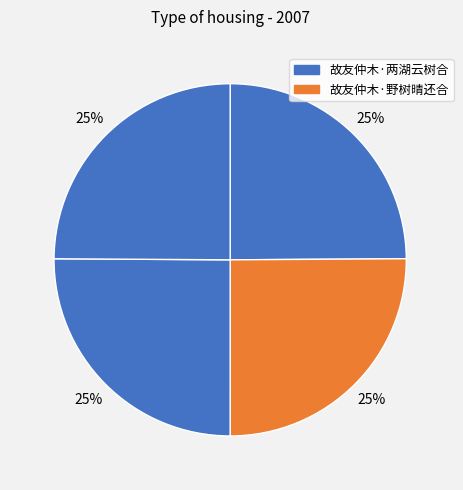

Count the number of slices in the pie.

4